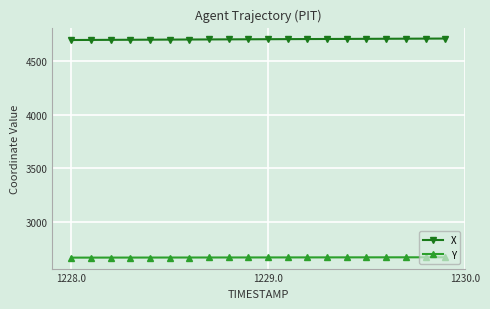

True or false: Y and X intersect in this chart.

False